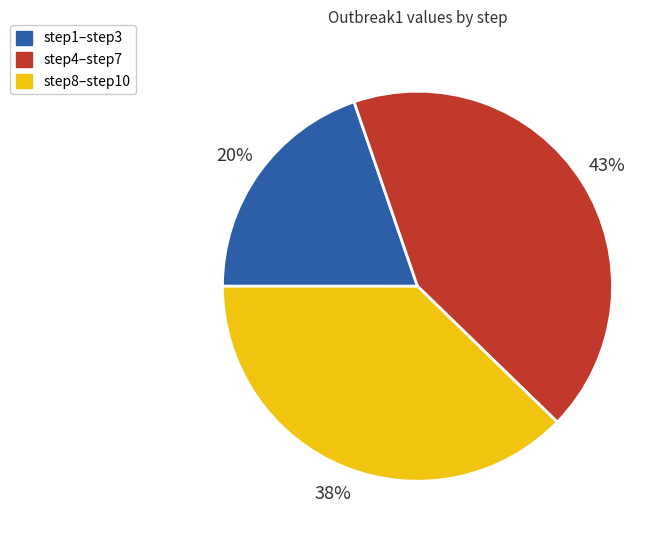

To the nearest percent, what is the difference between the largest and smallest slice percentages?

23%